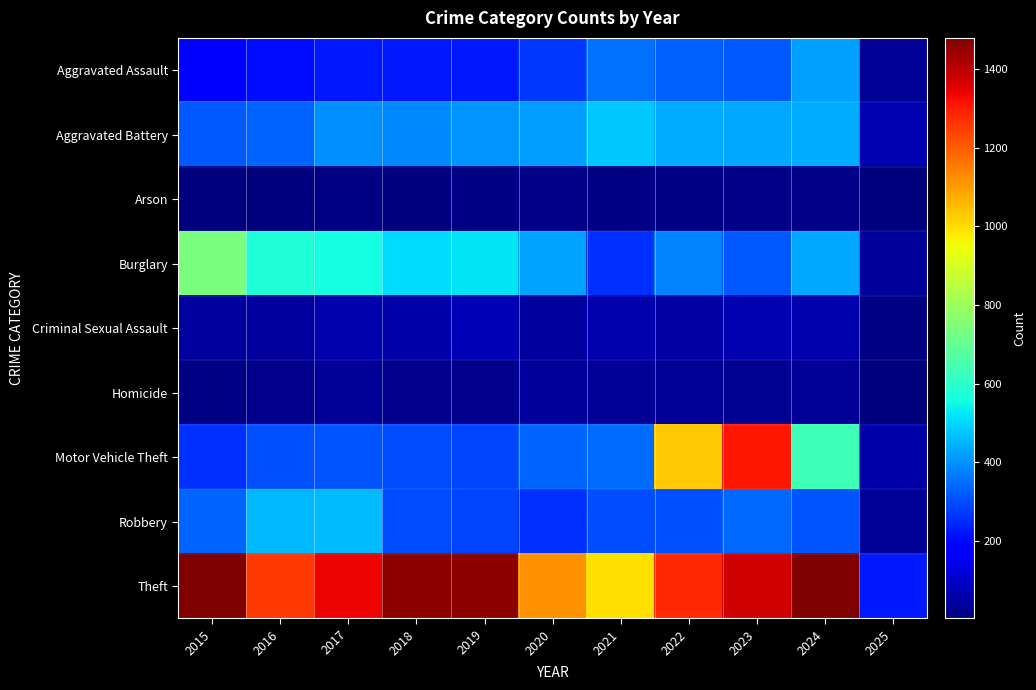

What is the spread (max minus min) of values at 2021?

986